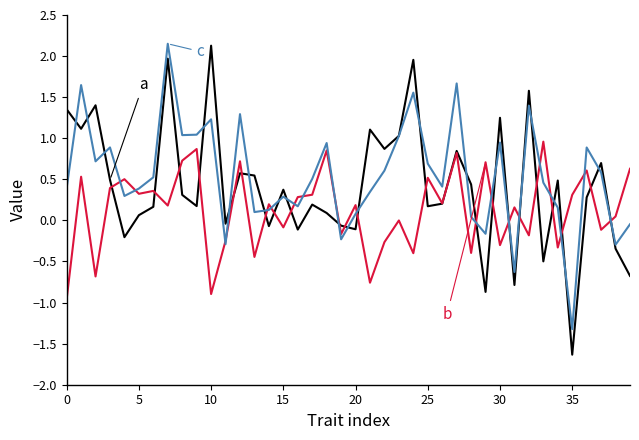

What is the minimum value shown in the chart?

-1.6